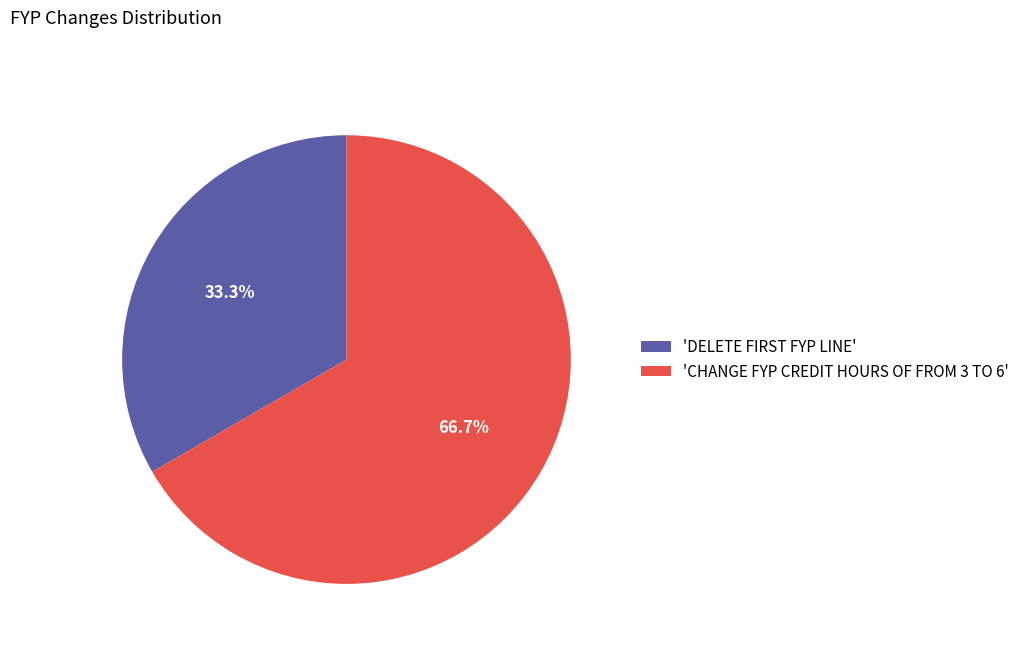

Which category accounts for the majority?

'CHANGE FYP CREDIT HOURS OF FROM 3 TO 6'